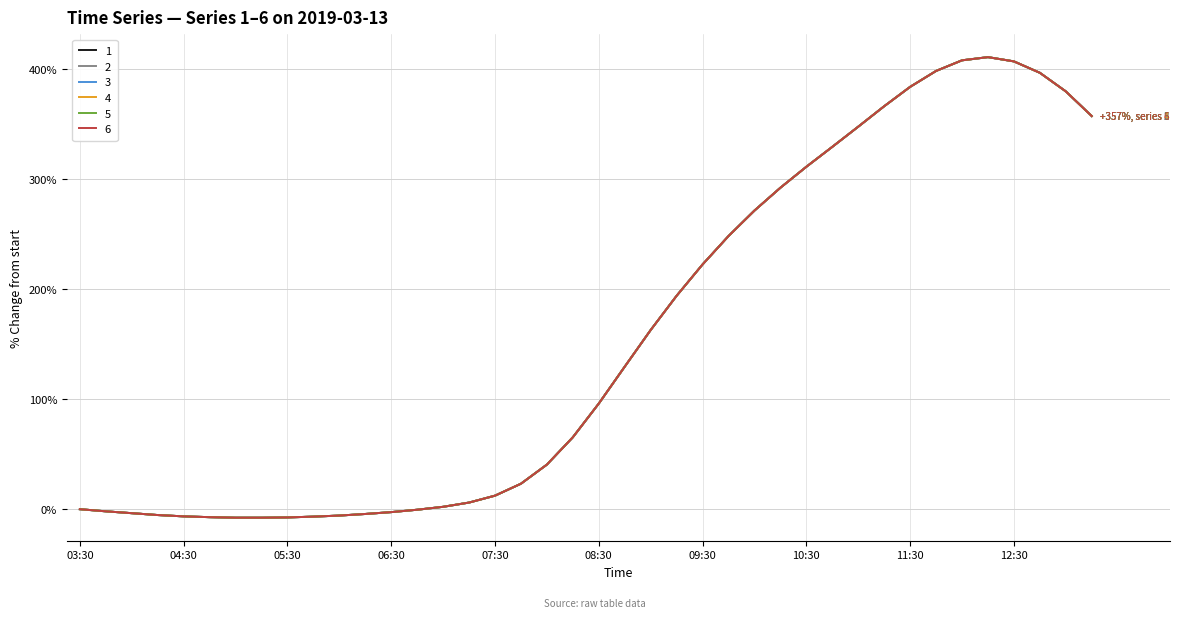

Does the chart display data point markers on the line(s)?

No